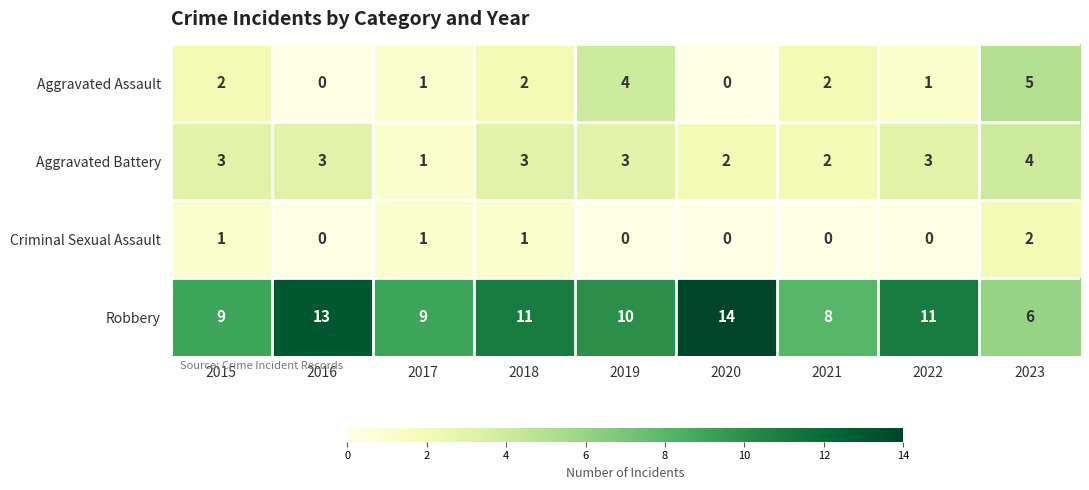

At how many categories does at least one series exceed 7?

8